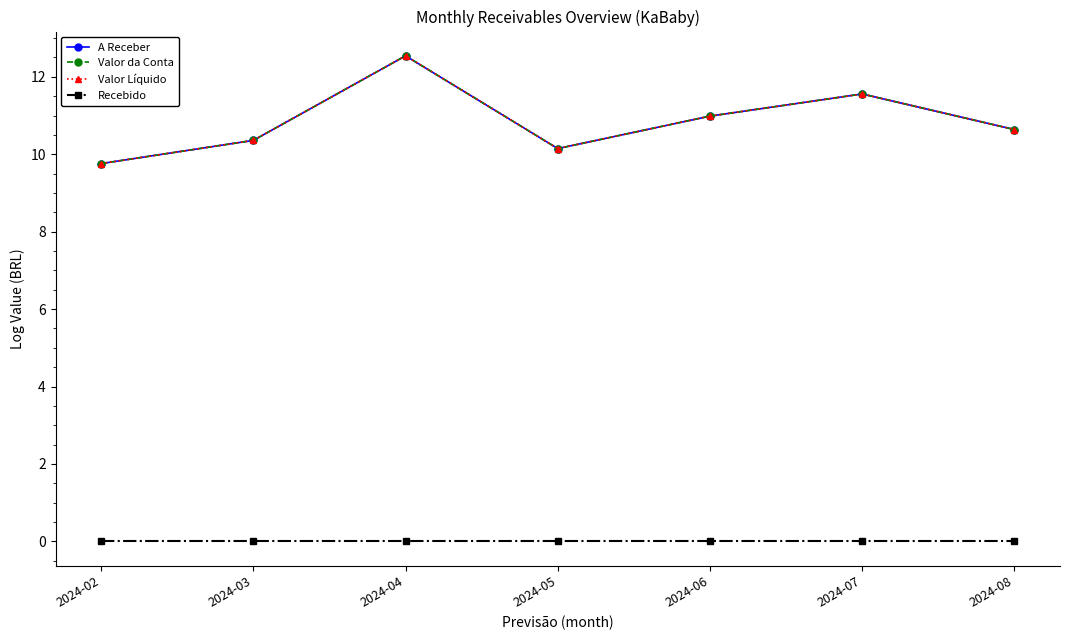

Reading left to right, transcribe all the data shown in this chart.

A Receber: 9.8	10.4	12.5	10.1	11.0	11.6	10.6
Valor da Conta: 9.8	10.4	12.5	10.1	11.0	11.6	10.6
Valor Líquido: 9.8	10.4	12.5	10.1	11.0	11.6	10.6
Recebido: 0.0	0.0	0.0	0.0	0.0	0.0	0.0